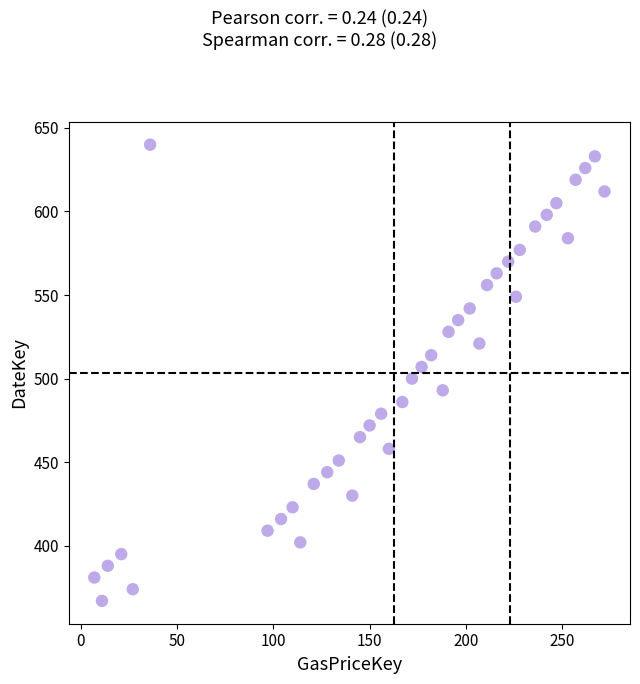

What is the range of Y values (max minus min)?

273